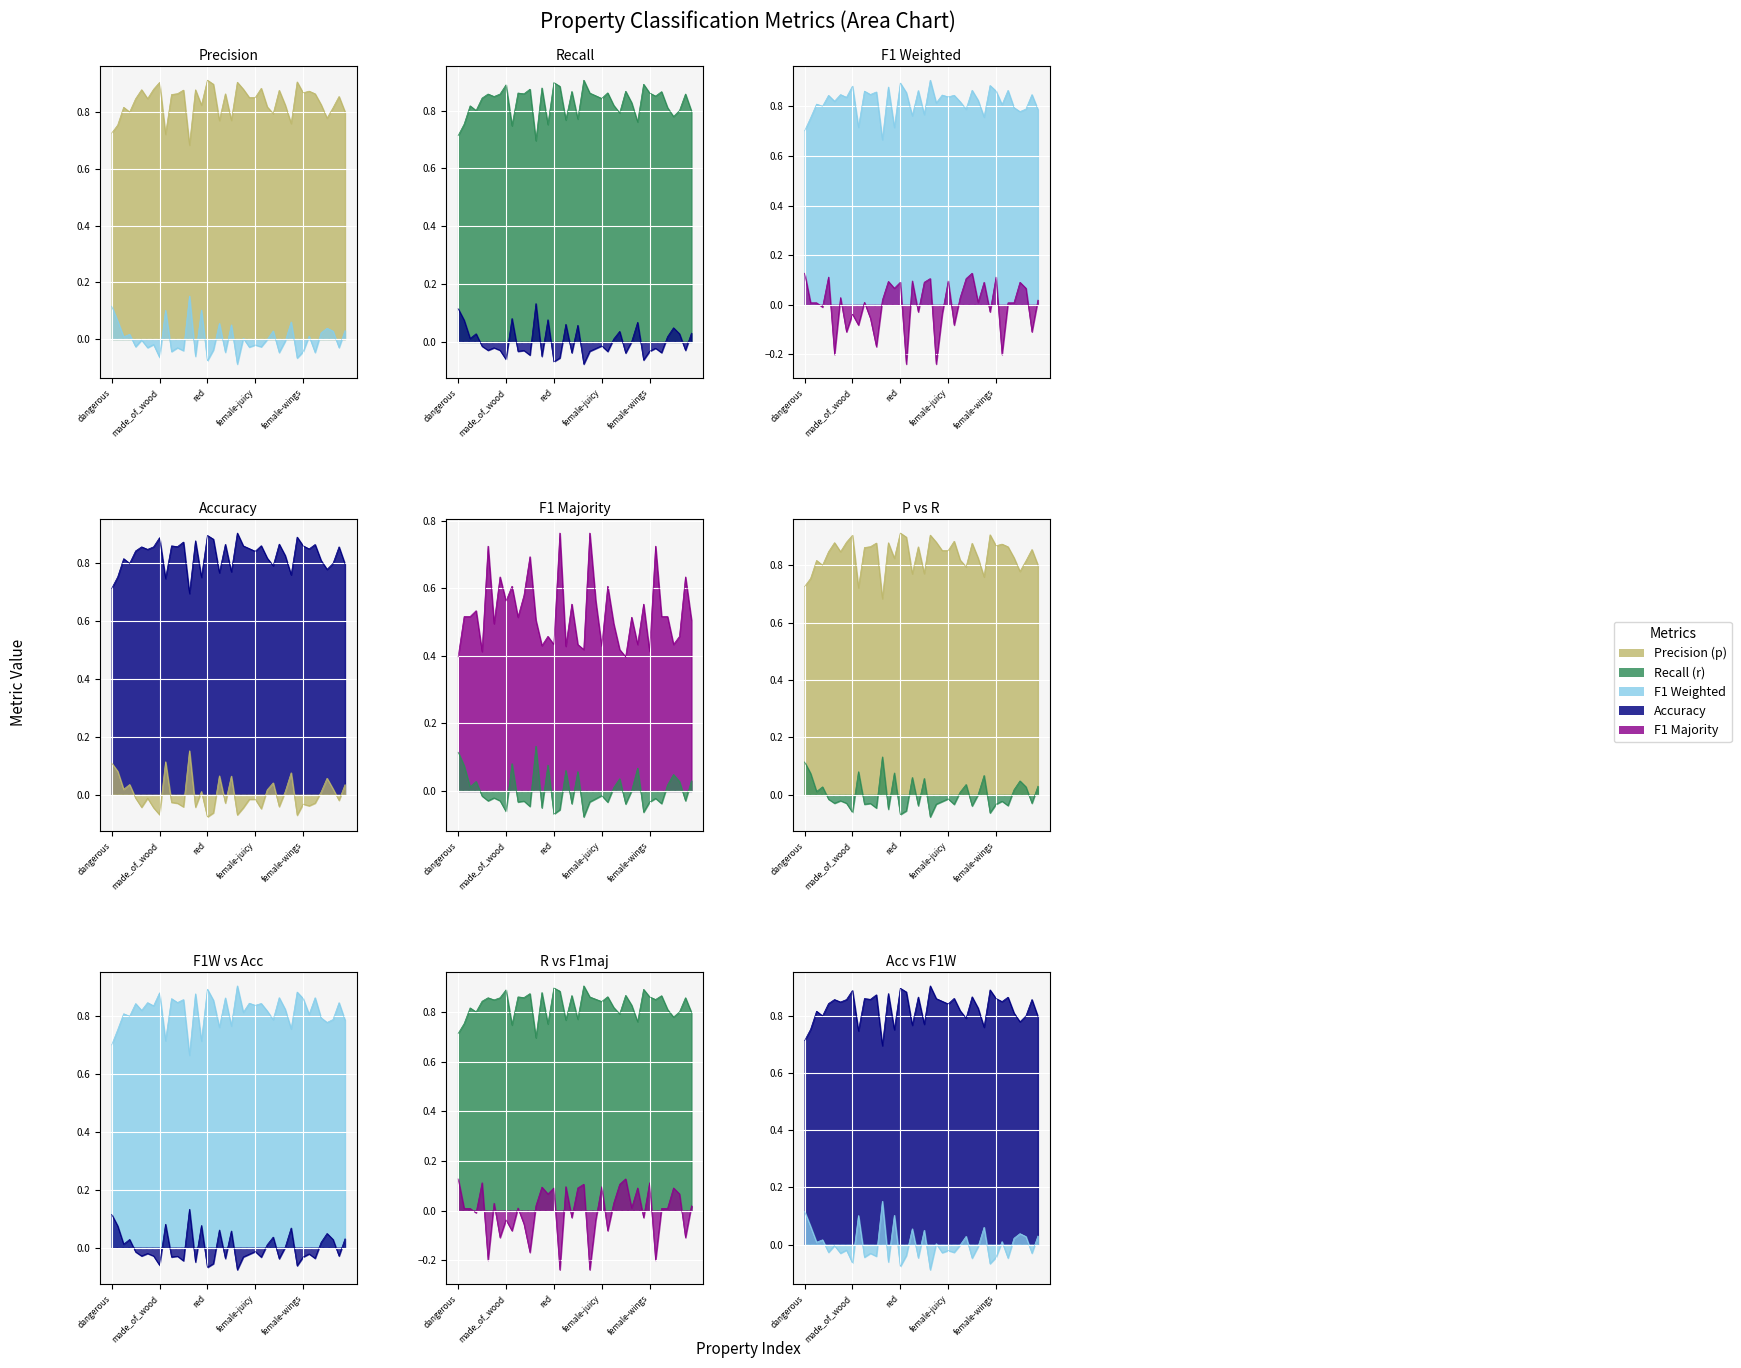

At which label is acc closest to 0?

female-blue